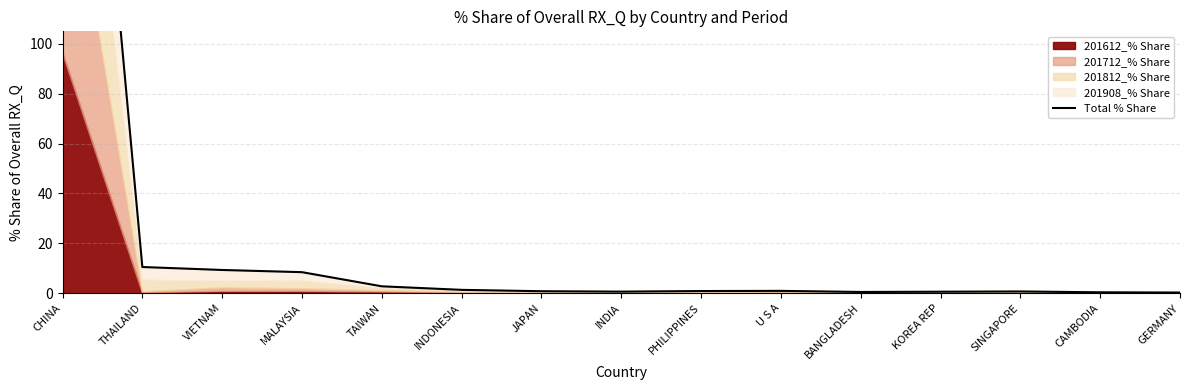

What is the greatest value displayed?

359.4